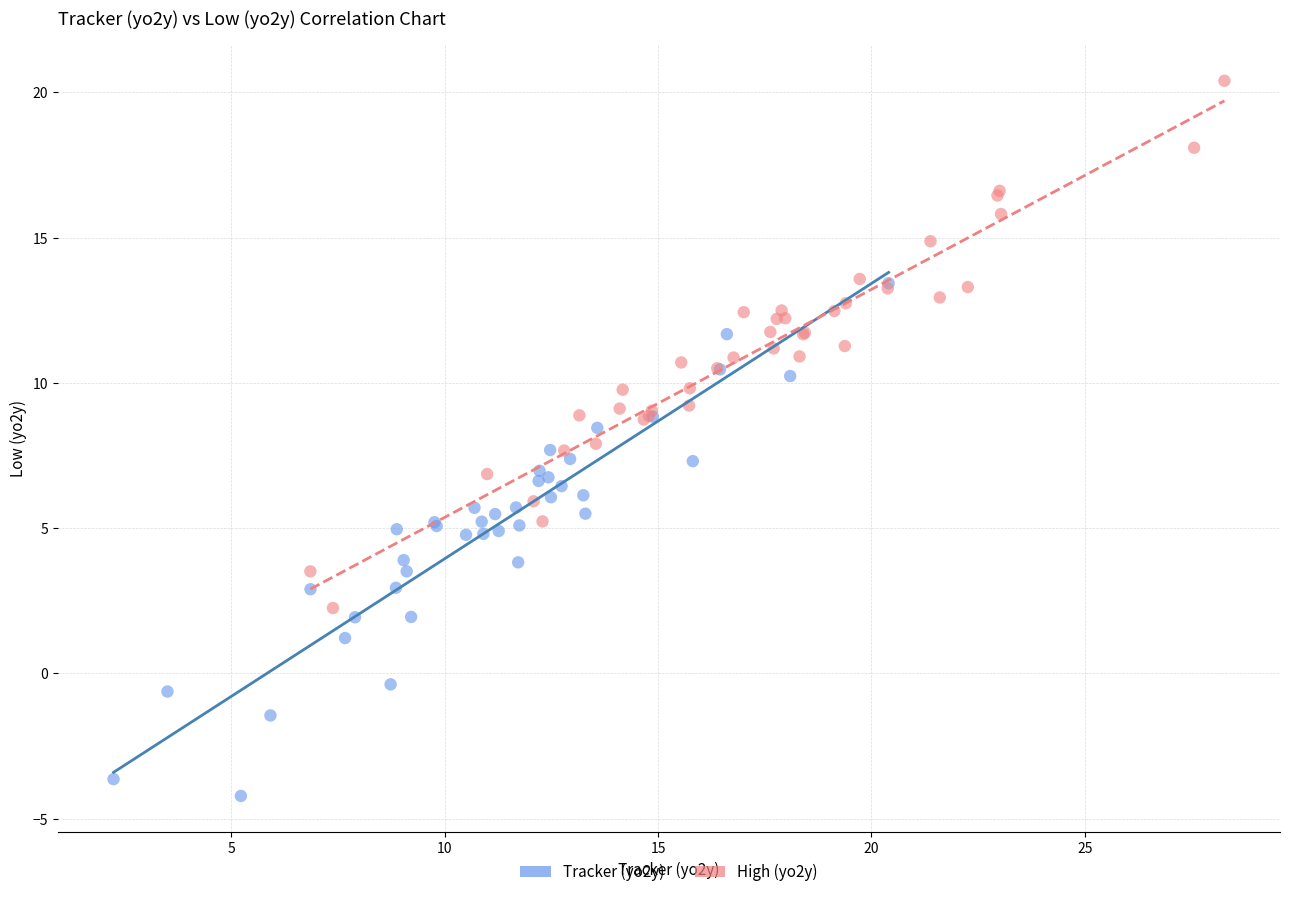

Which series contains the lowest Y value?

Tracker (yo2y)